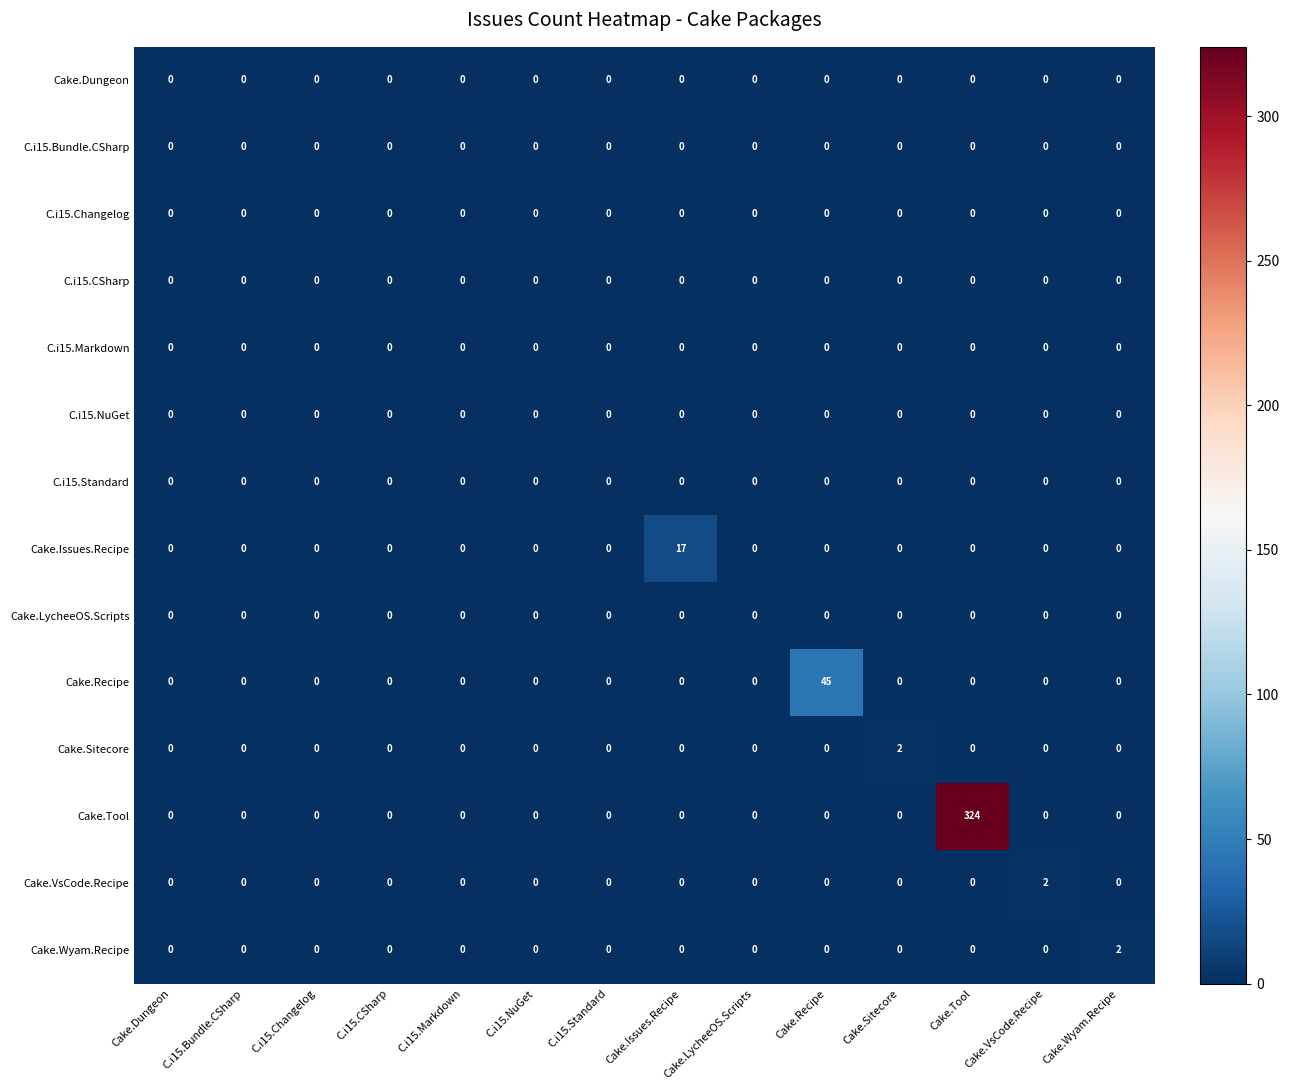

At which category is the sum across all series the highest?

Cake.Tool